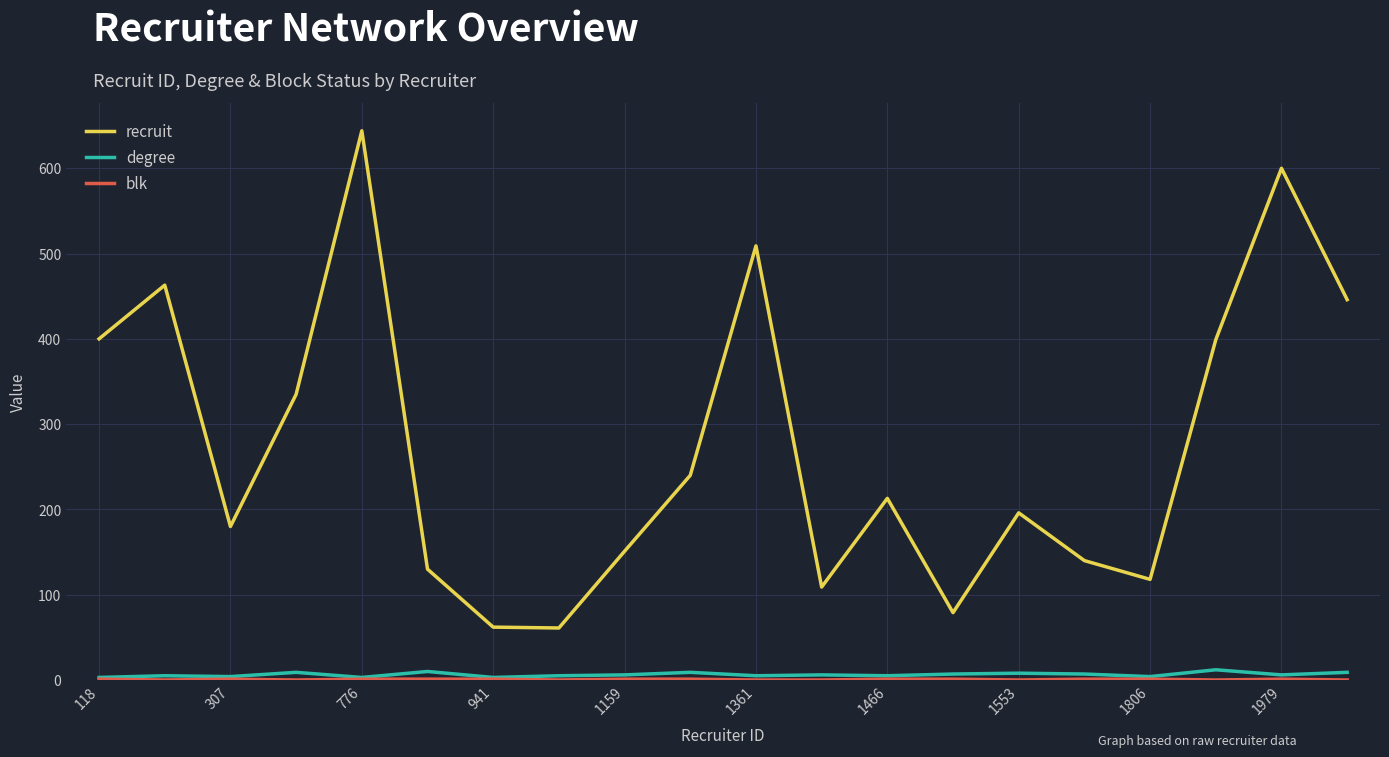

What is the difference between the maximum and minimum values in the recruit series?

583